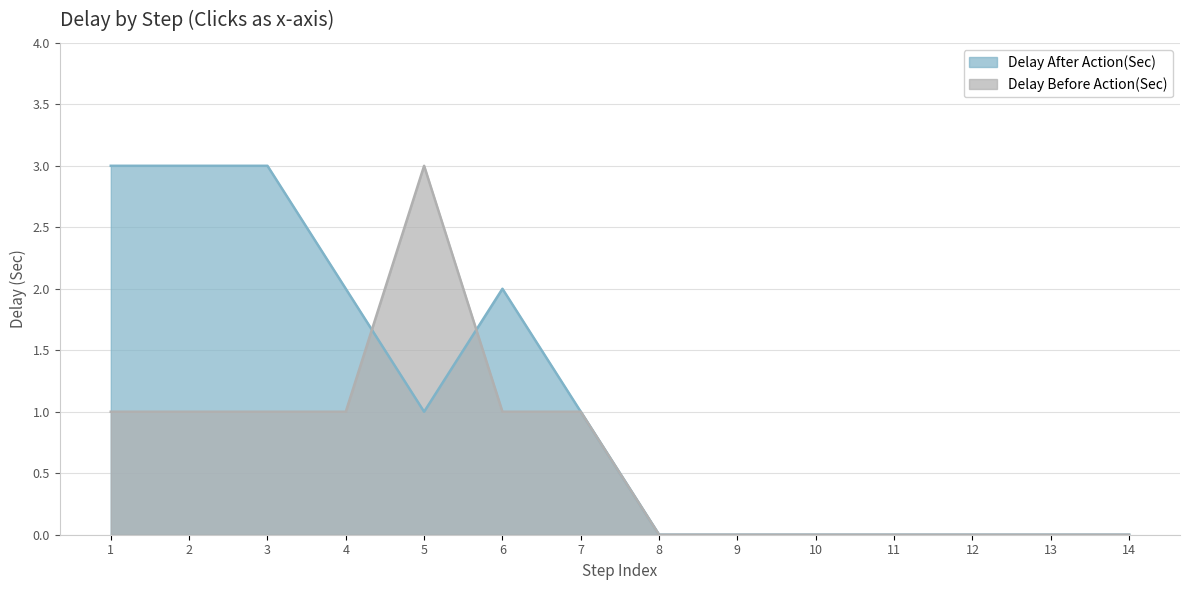

True or false: Delay Before Action(Sec) has a value of 1 at 4.

True